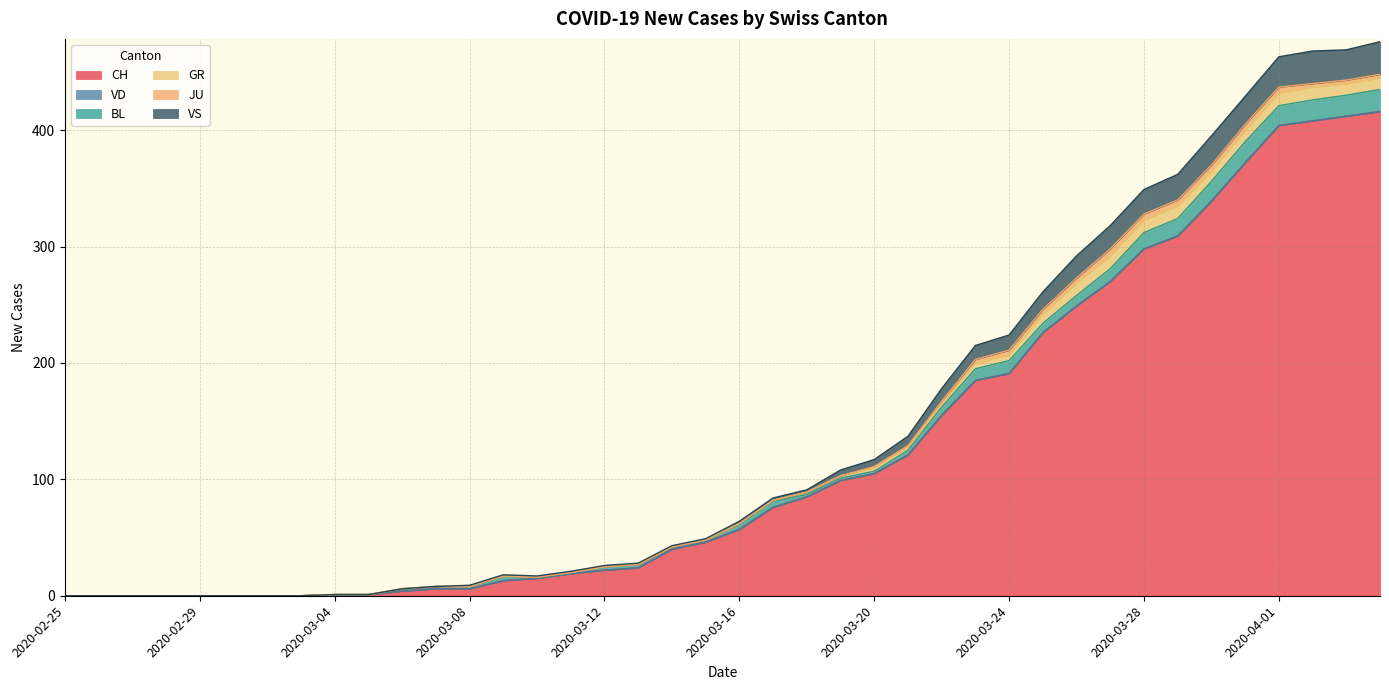

True or false: GR and VS cross at least once.

False